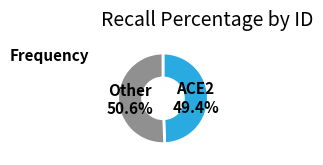

What is the smallest slice in the pie chart?

ACE2